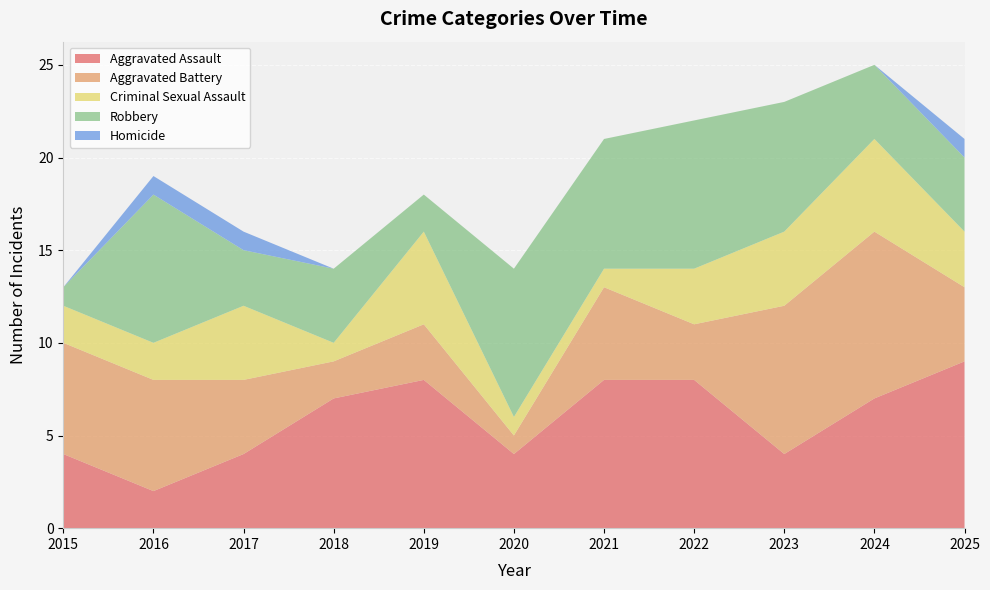

Reading left to right, list all the values displayed in this chart.

Aggravated Assault: 2015=4	2016=2	2017=4	2018=7	2019=8	2020=4	2021=8	2022=8	2023=4	2024=7	2025=9
Aggravated Battery: 2015=6	2016=6	2017=4	2018=2	2019=3	2020=1	2021=5	2022=3	2023=8	2024=9	2025=4
Criminal Sexual Assault: 2015=2	2016=2	2017=4	2018=1	2019=5	2020=1	2021=1	2022=3	2023=4	2024=5	2025=3
Robbery: 2015=1	2016=8	2017=3	2018=4	2019=2	2020=8	2021=7	2022=8	2023=7	2024=4	2025=4
Homicide: 2015=0	2016=1	2017=1	2018=0	2019=0	2020=0	2021=0	2022=0	2023=0	2024=0	2025=1